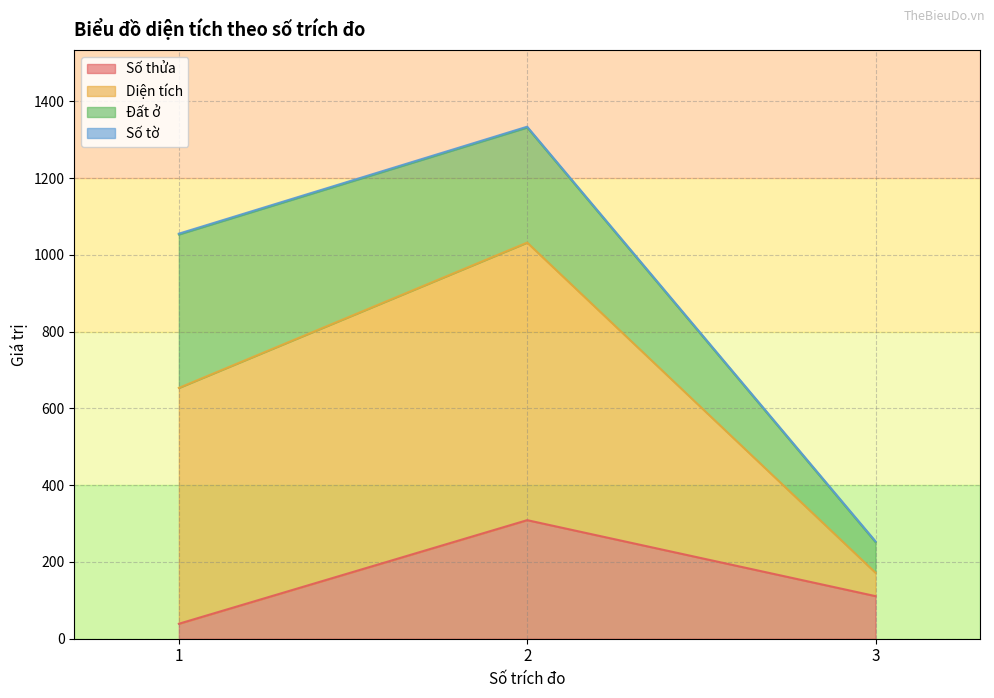

At which category is the sum across all series the highest?

2